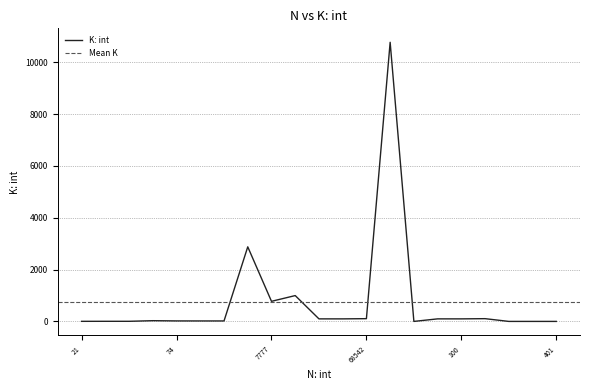

How many series are shown in this chart?

1